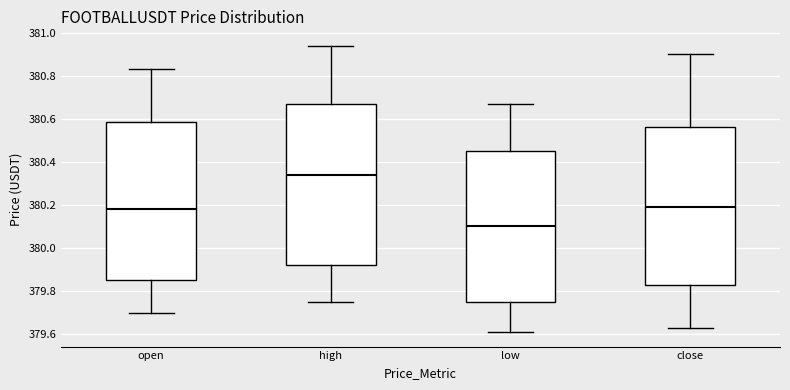

Which box has the lowest median line?

low